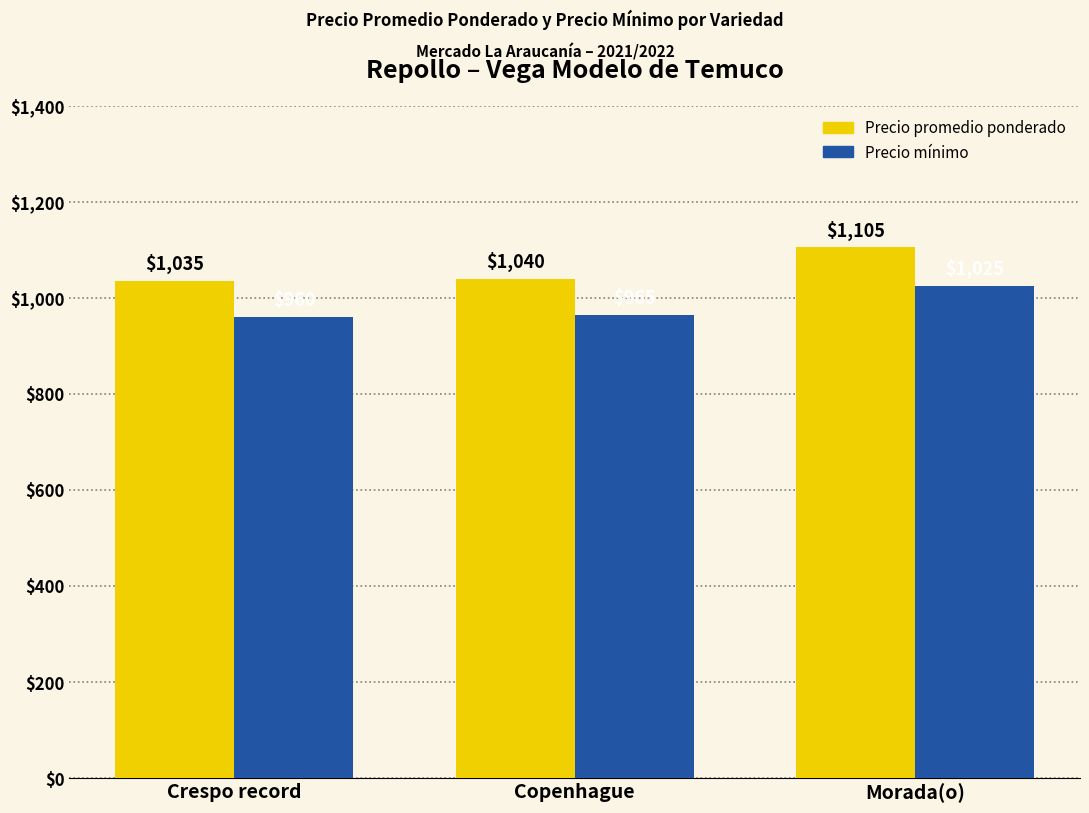

What is the total value across all series at Copenhague?

2005